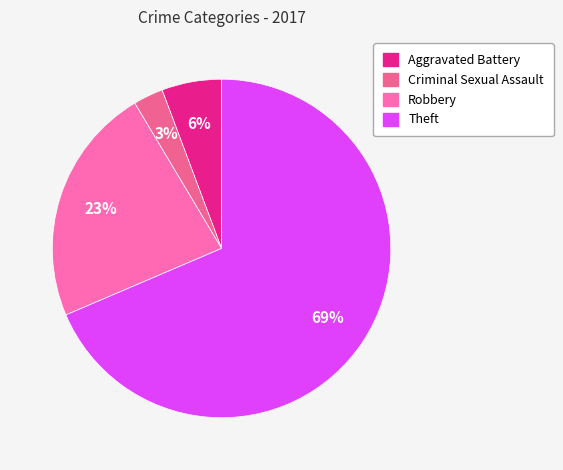

How many segments does this pie chart have?

4